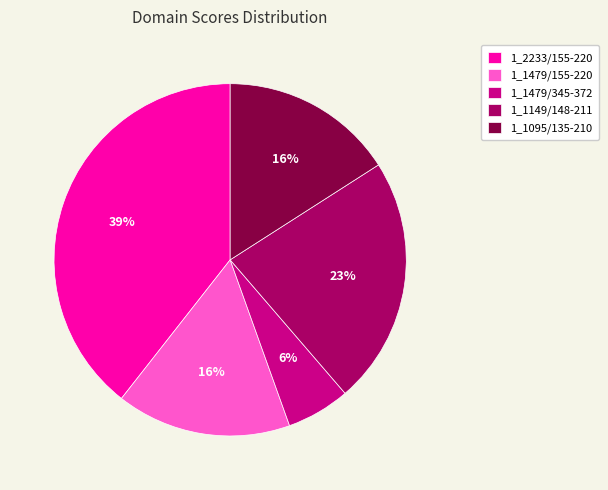

To the nearest percent, what is the combined percentage of 1_1479/345-372 and 1_1479/155-220?

22%